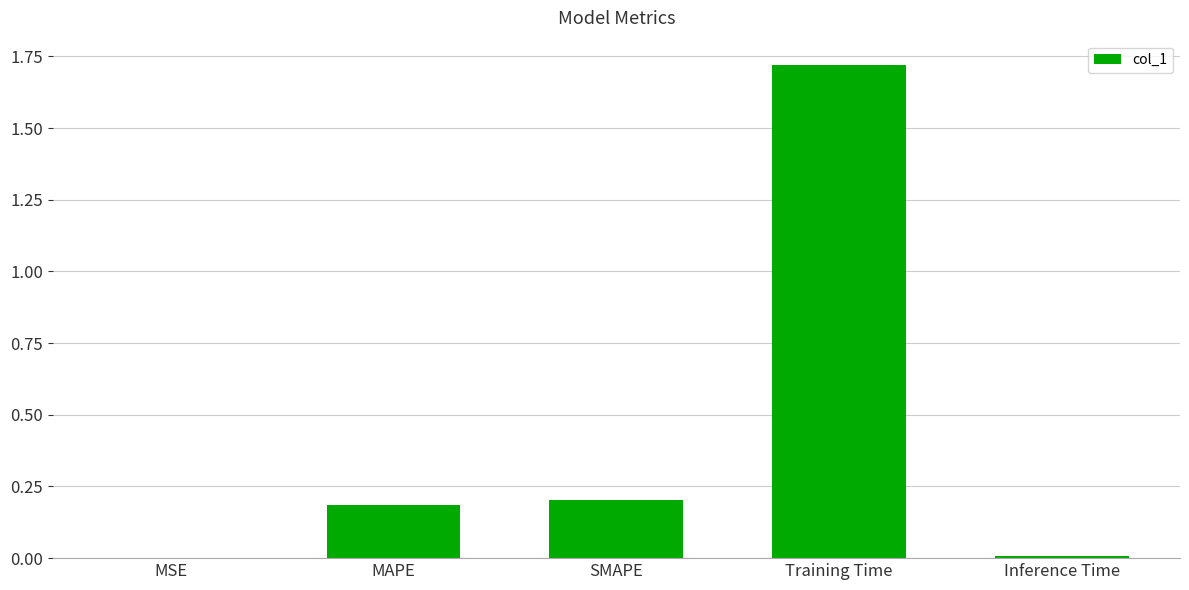

The chart shows a value of 0.3 at MAPE. True or false?

False